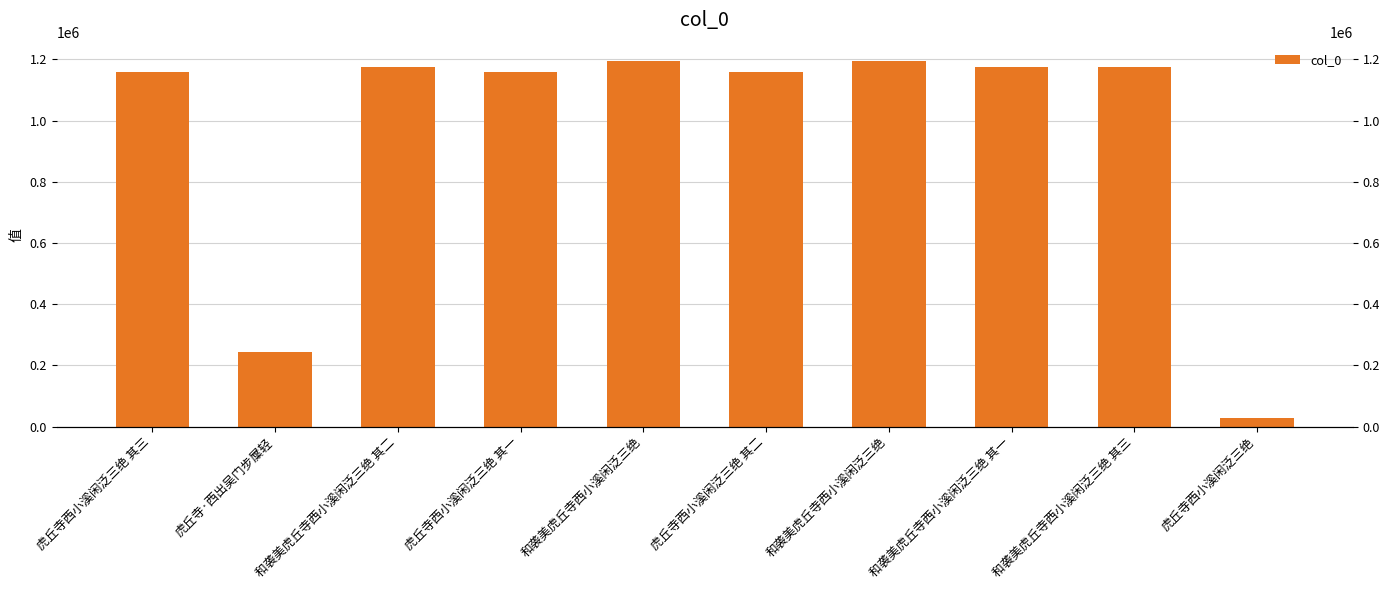

List the labels in order of value, smallest first.

虎丘寺西小溪闲泛三绝, 虎丘寺·西出吴门步屟轻, 虎丘寺西小溪闲泛三绝 其一, 虎丘寺西小溪闲泛三绝 其二, 虎丘寺西小溪闲泛三绝 其三, 和袭美虎丘寺西小溪闲泛三绝 其一, 和袭美虎丘寺西小溪闲泛三绝 其二, 和袭美虎丘寺西小溪闲泛三绝 其三, 和袭美虎丘寺西小溪闲泛三绝, 和袭美虎丘寺西小溪闲泛三绝